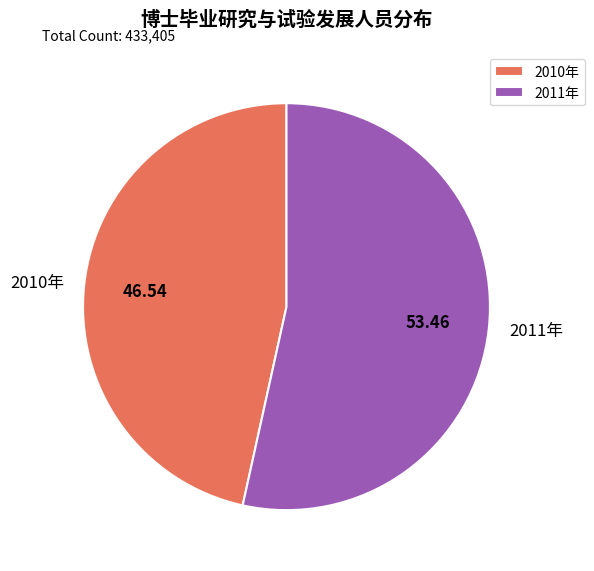

Which category accounts for the majority?

2011年